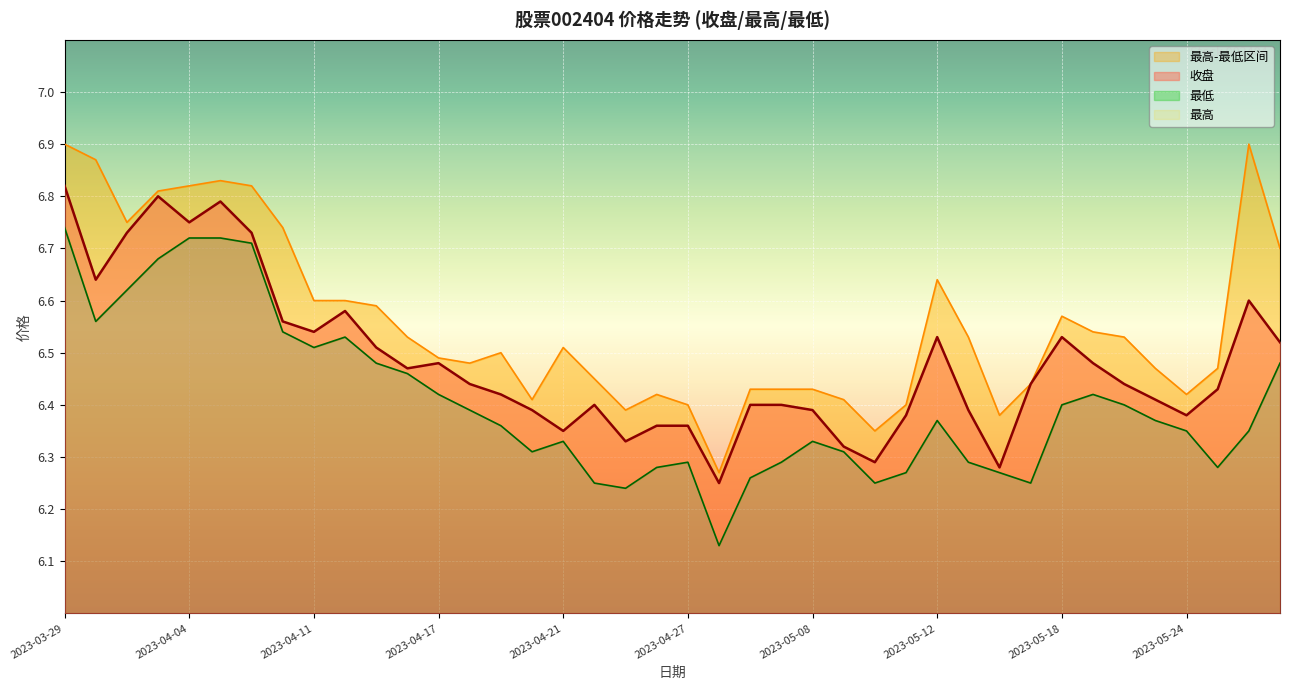

What is the greatest value displayed?

6.9